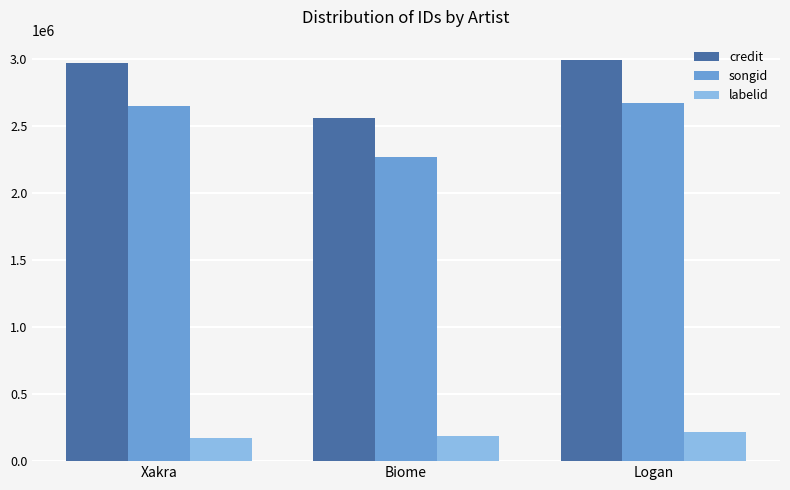

At Biome, list the series in order from smallest to largest.

labelid, songid, credit